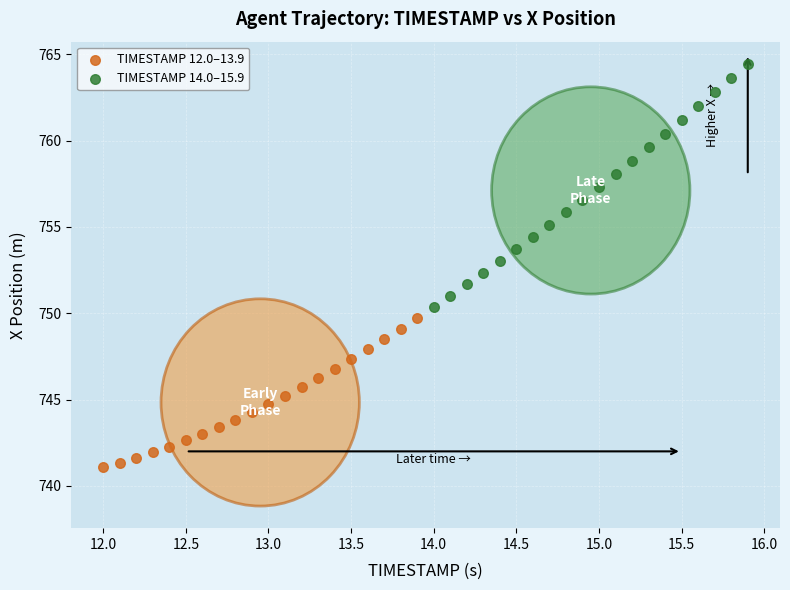

Which series reaches the minimum Y coordinate?

TIMESTAMP 12.0–13.9